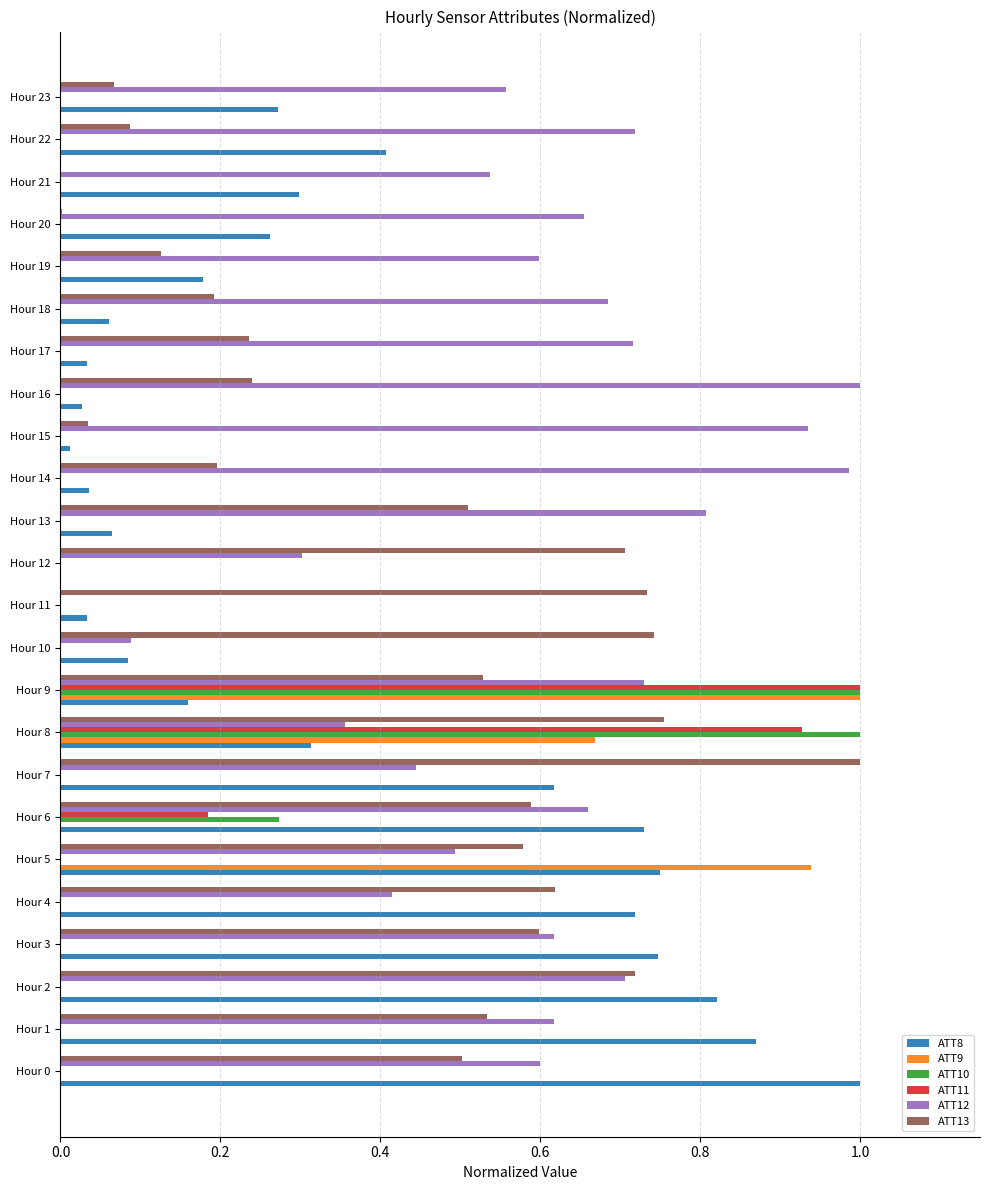

Is it true that ATT10 equals 0.0 at Hour 21?

True